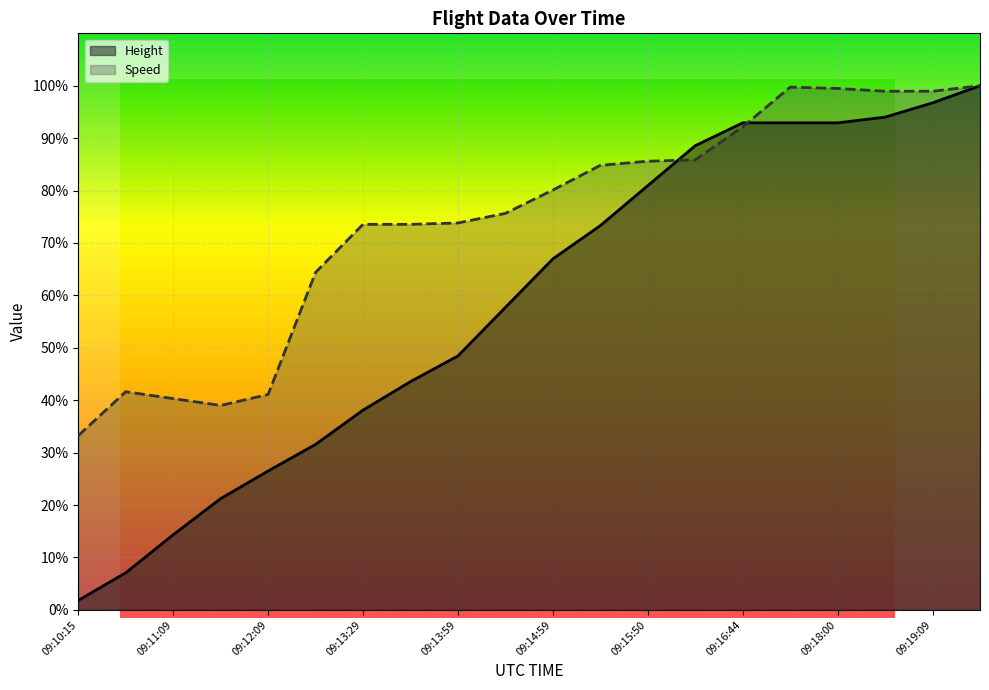

Where is Height nearest to the value 50?

09:13:59